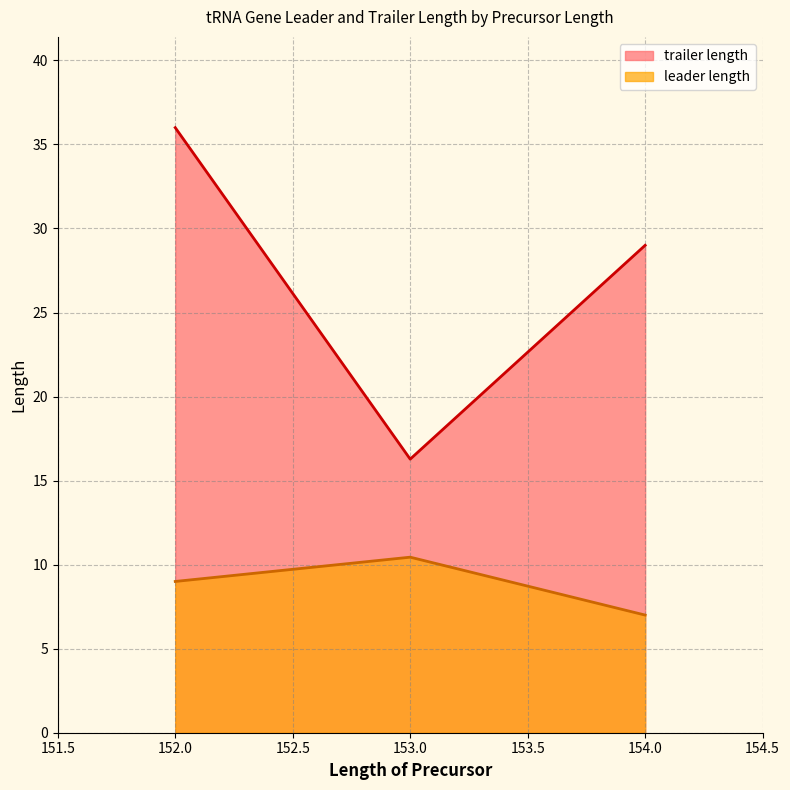

The trailer length series shows 18 at 153. True or false?

False